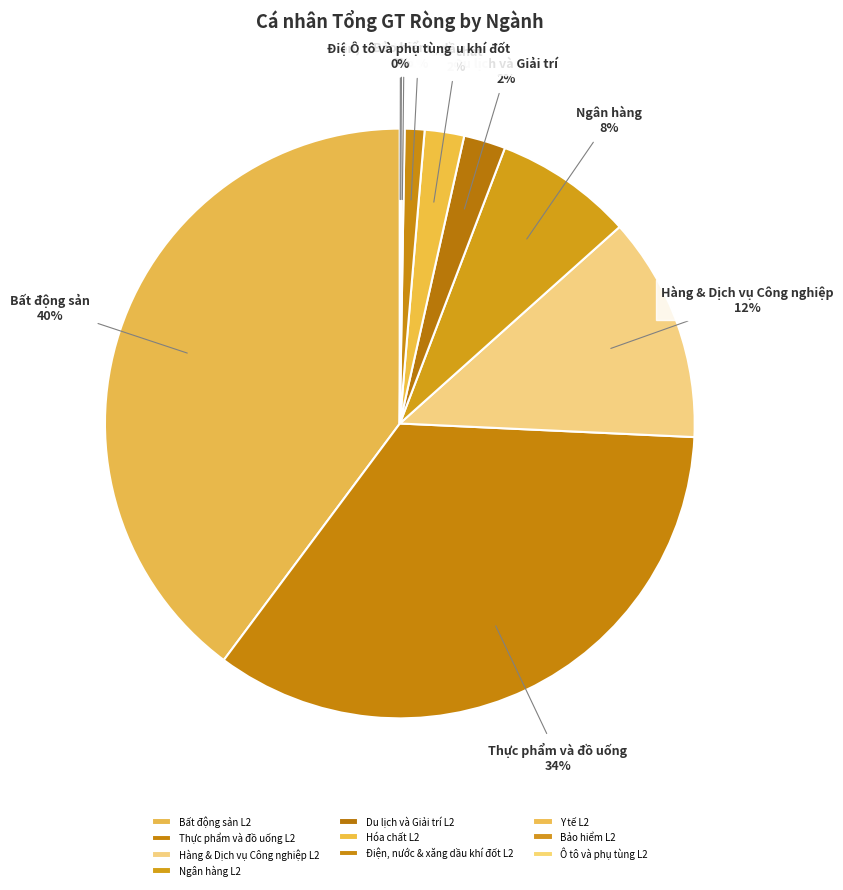

Rank the categories by value from lowest to highest.

Xây dựng và Vật liệu L2, Ô tô và phụ tùng L2, Bảo hiểm L2, Y tế L2, Điện, nước & xăng dầu khí đốt L2, Hóa chất L2, Du lịch và Giải trí L2, Ngân hàng L2, Hàng & Dịch vụ Công nghiệp L2, Thực phẩm và đồ uống L2, Bất động sản L2